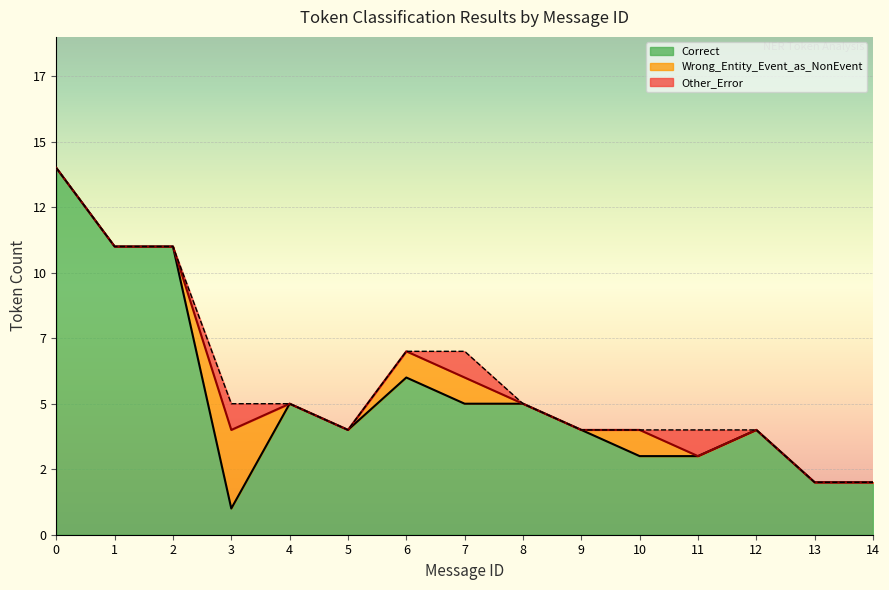

What is the spread (max minus min) of values at 14?

1